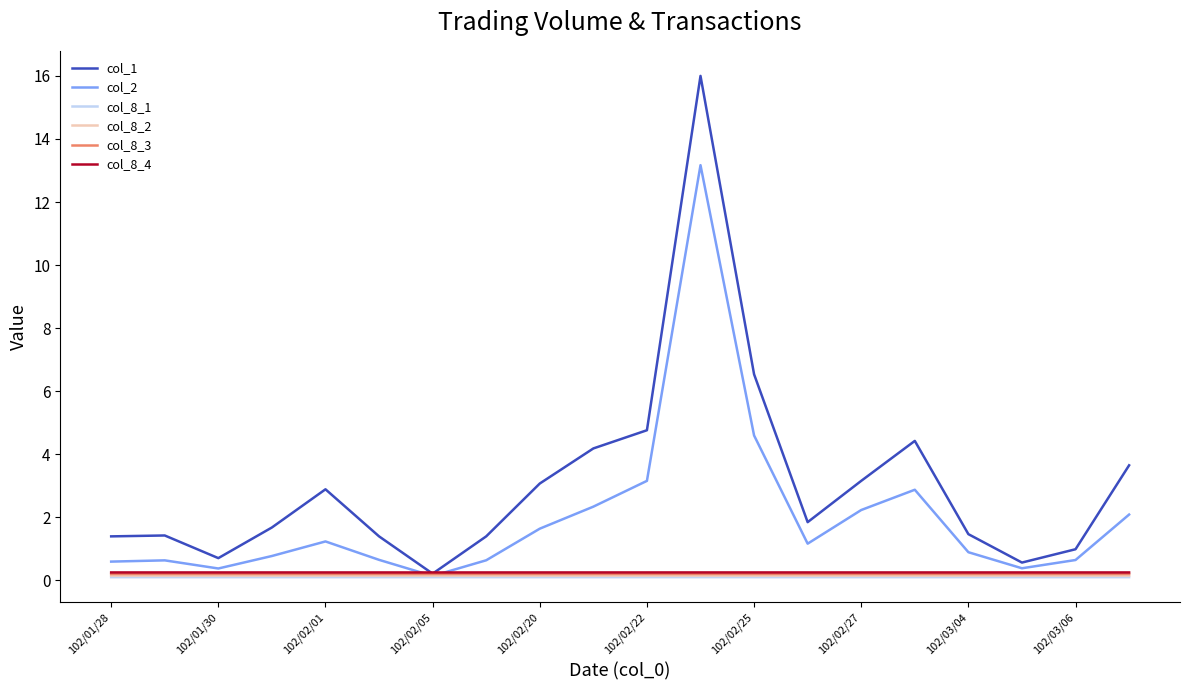

Which series has the largest total across all categories?

col_1